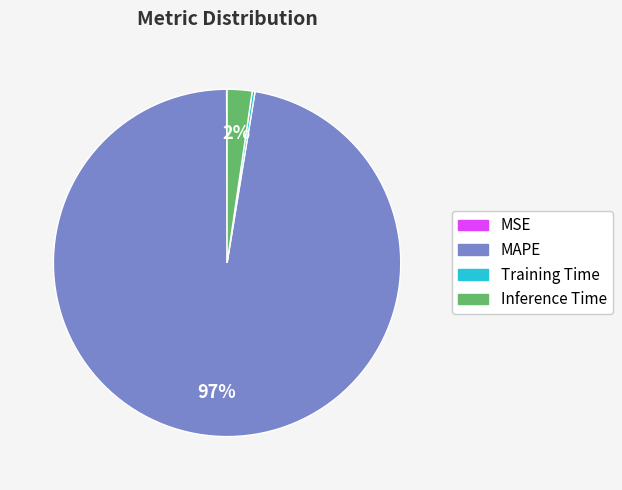

The MAPE slice represents 97% of the pie. True or false?

True